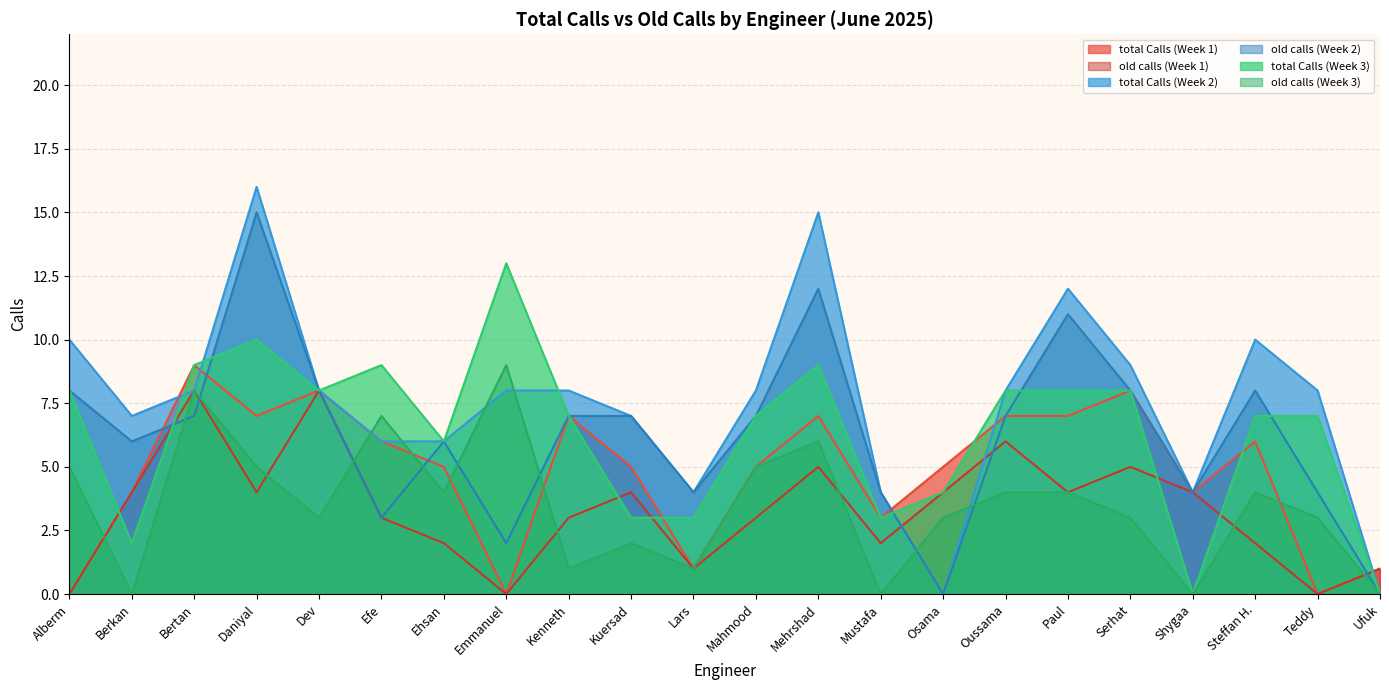

What position from the left is Daniyal?

4